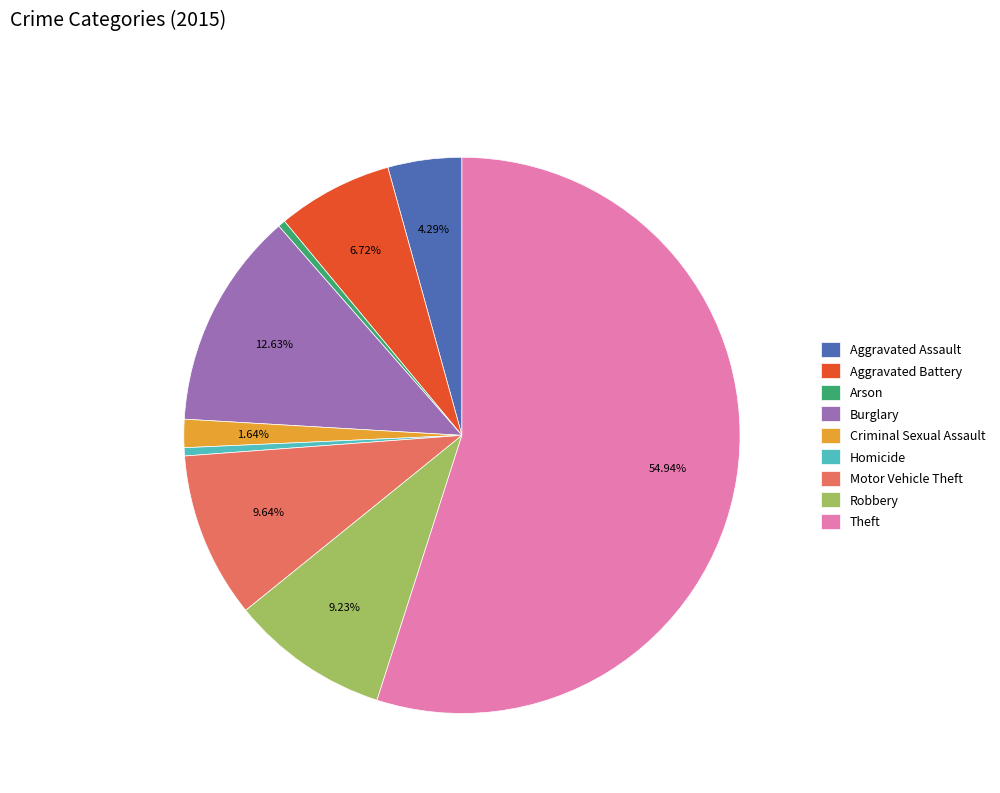

Is it true that Motor Vehicle Theft is 10% of the pie?

True